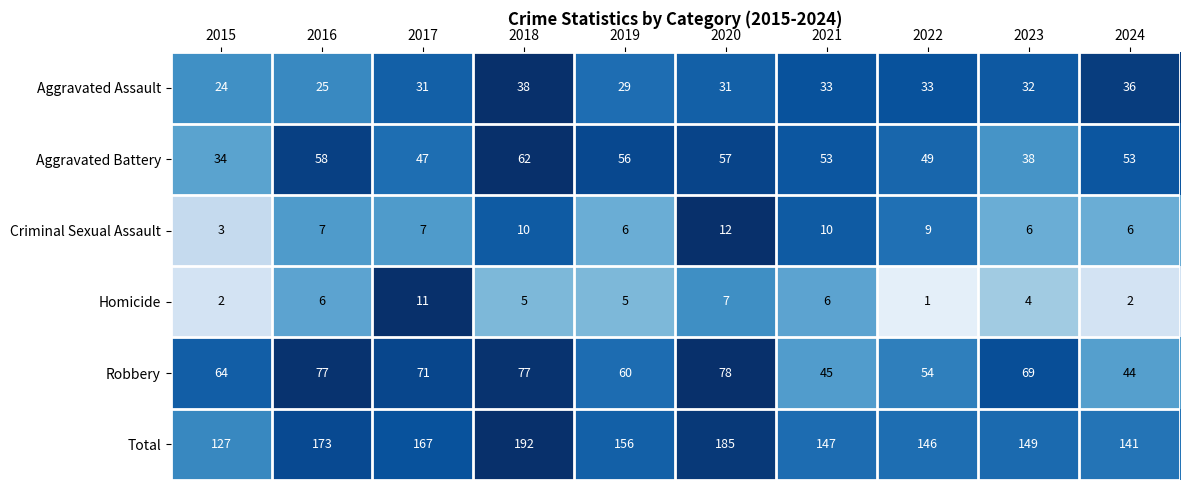

At how many categories does at least one series exceed 82?

10